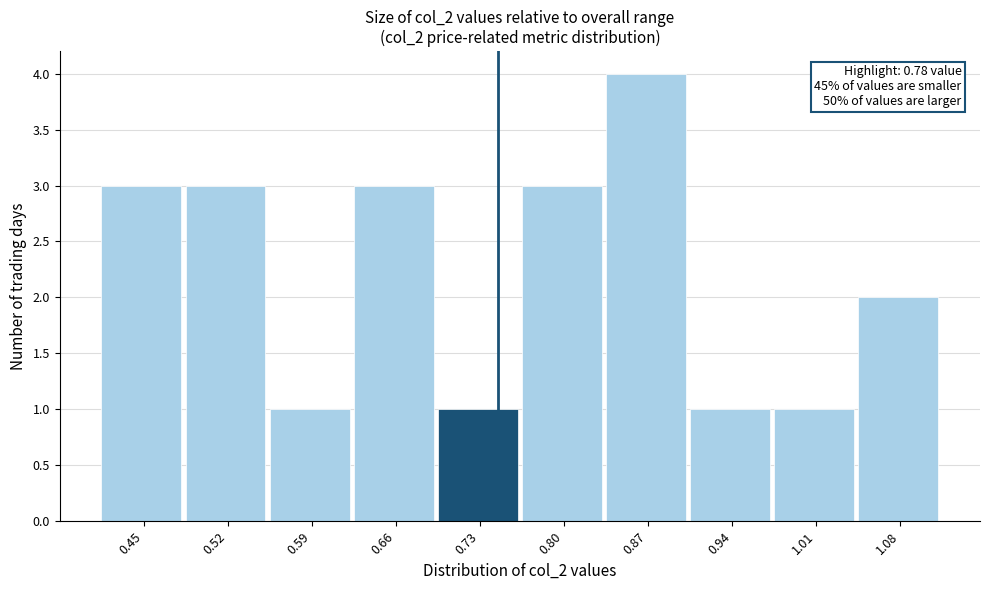

Reading right to left, extract all data points from this chart.

2	1	1	4	3	1	3	1	3	3